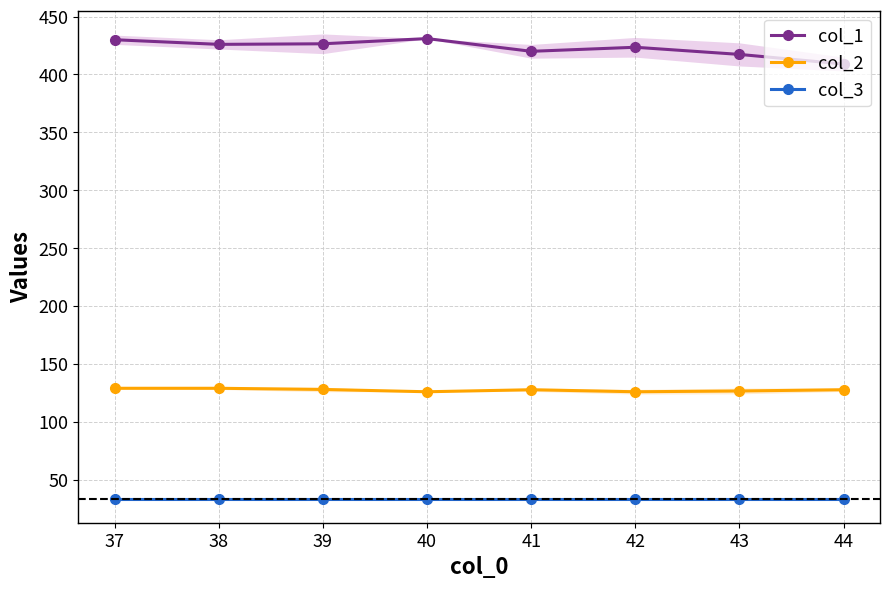

What is the value of the col_1 point at the 3rd from the left?

426.5